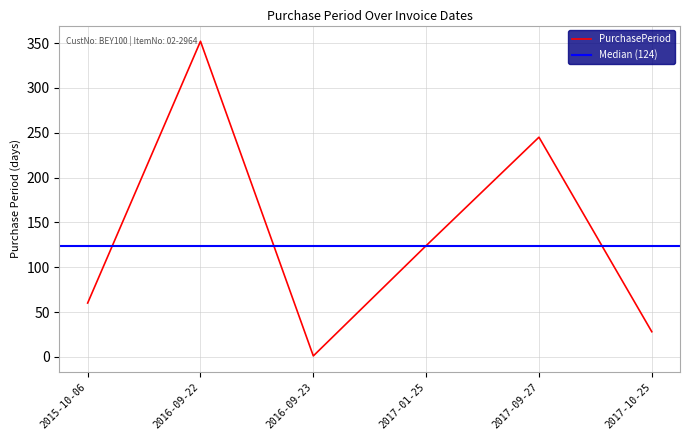

What is the difference between the maximum and minimum values?

351